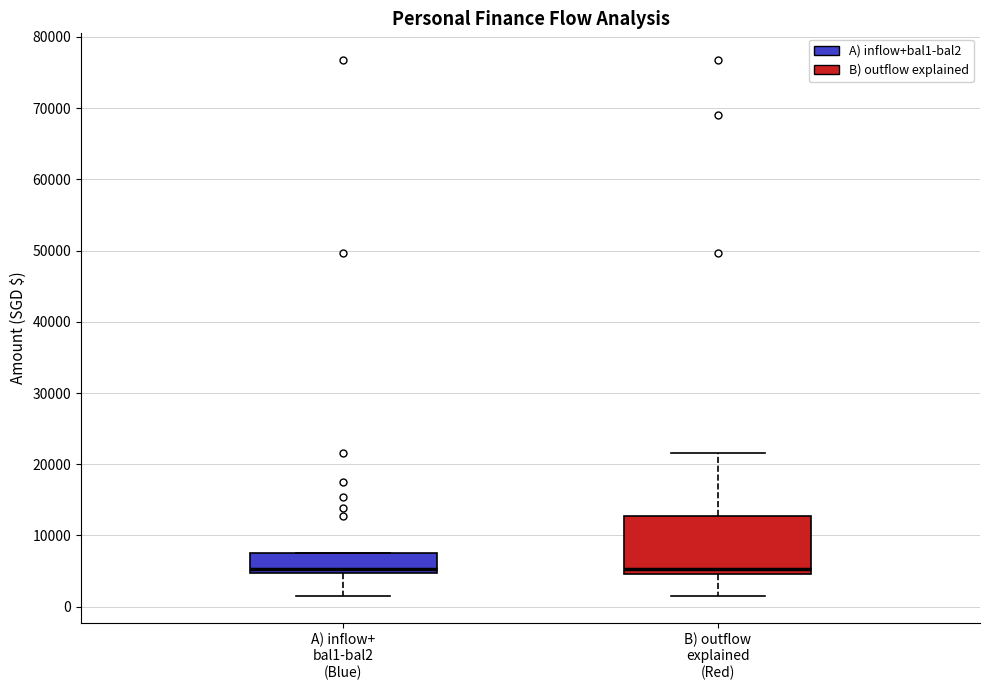

Reading left to right, transcribe this box plot: for each box, give where its median line is, the range the box spans, and where its two whiskers end, as read against the y-axis. The values are not printed on the chart, so give them approximately, as read against the axis.

A) inflow+ bal1-bal2 (Blue): median 5000 (just above the box's lower edge), box 5000 to 7000, whiskers 2000 to 7000
B) outflow explained (Red): median 5000 (just above the box's lower edge), box 5000 to 13000, whiskers 2000 to 22000